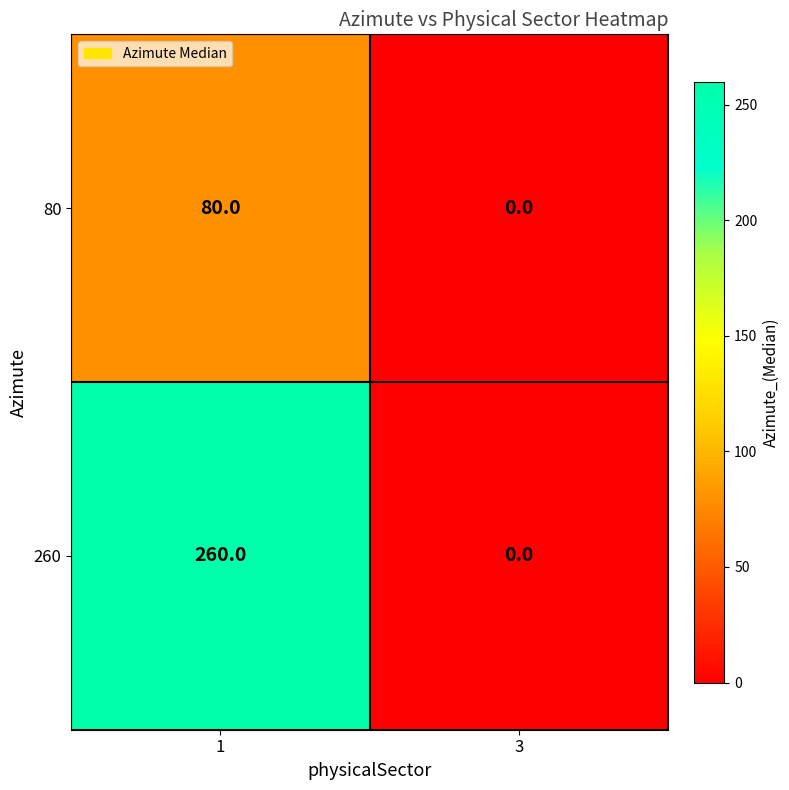

At which category does the chart reach its peak across all series?

1